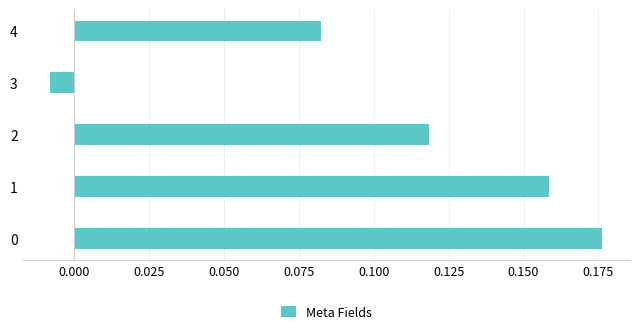

At which label is the value closest to 0?

3